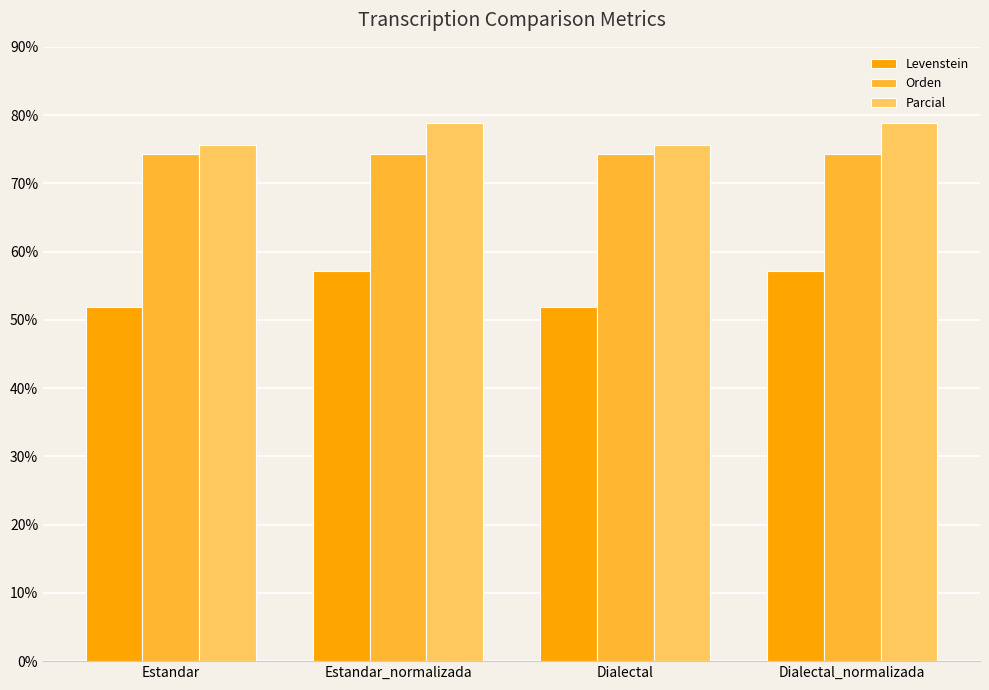

Is it true that Levenstein equals 51.9 at Dialectal?

True